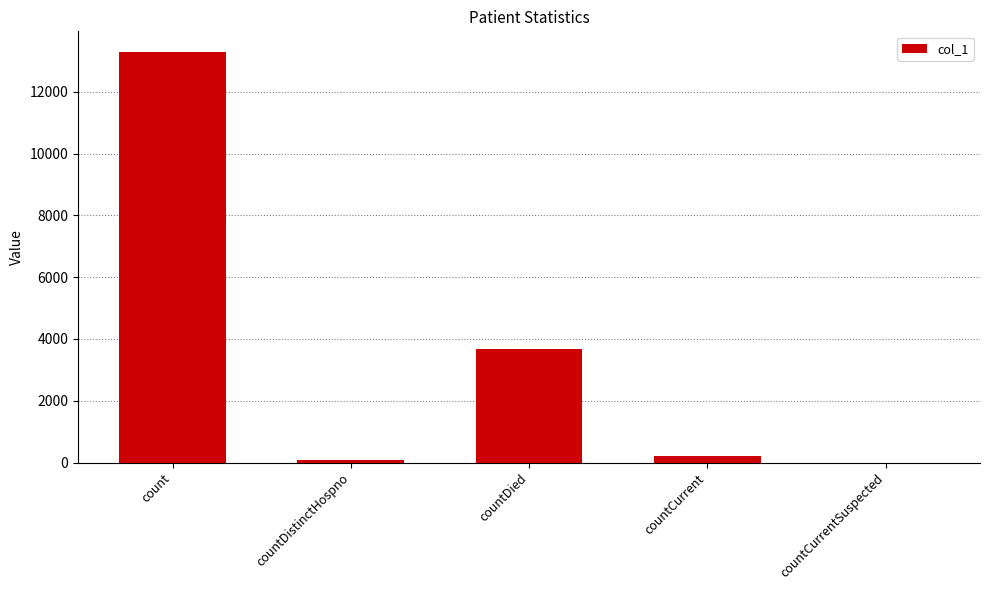

Where does the data first go above 200?

count